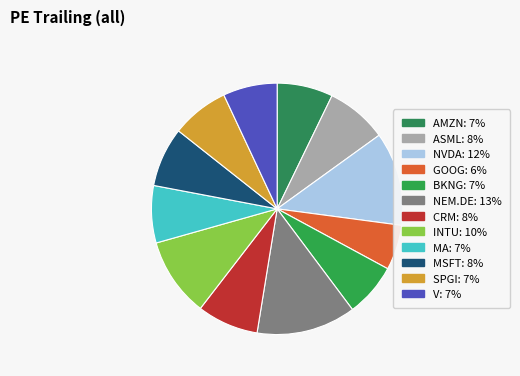

Count the number of slices in the pie.

12